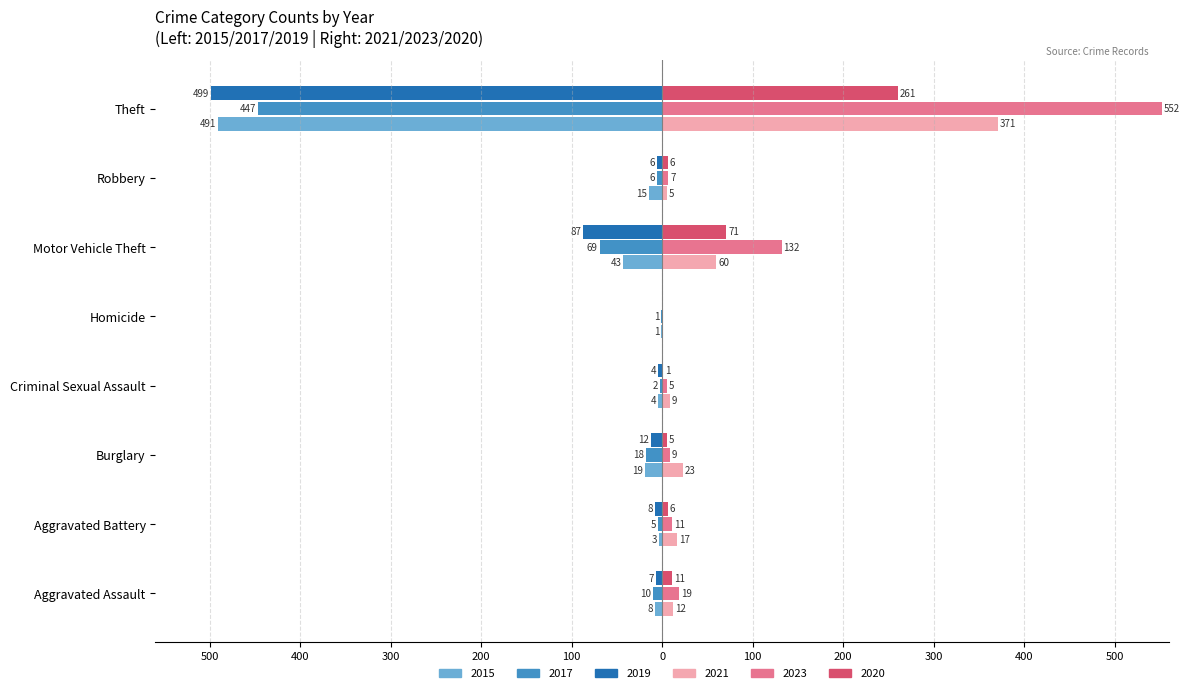

What are all the series names shown in the legend?

2015, 2017, 2019, 2021, 2023, 2020